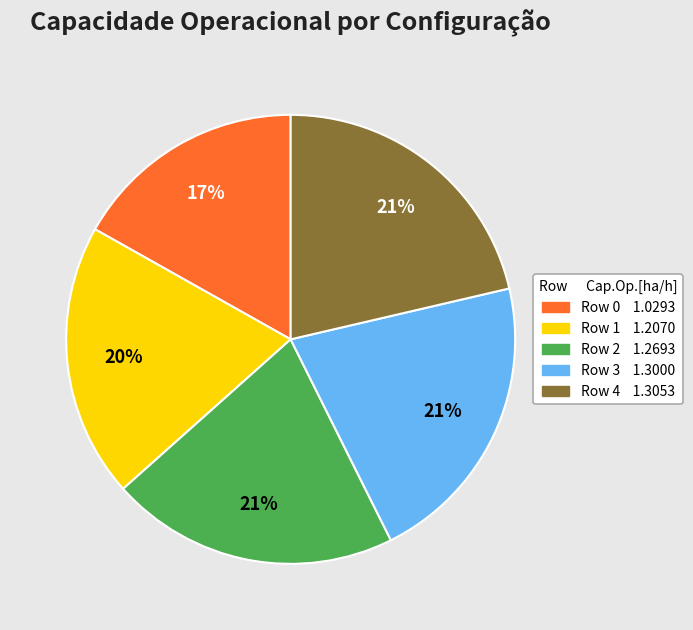

To the nearest percent, what is the average slice percentage?

20%